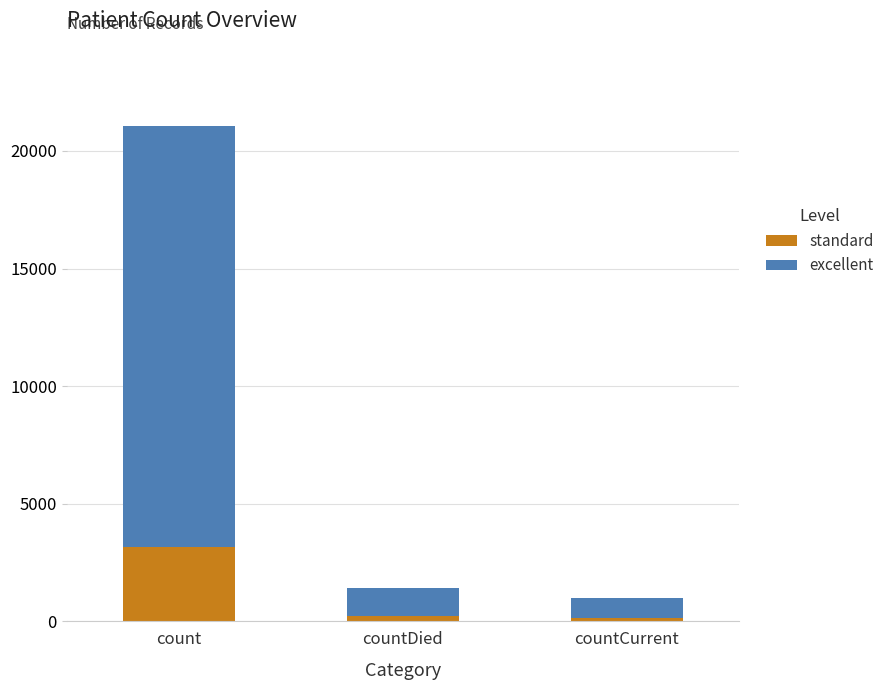

What are all the series names shown in the legend?

standard, excellent